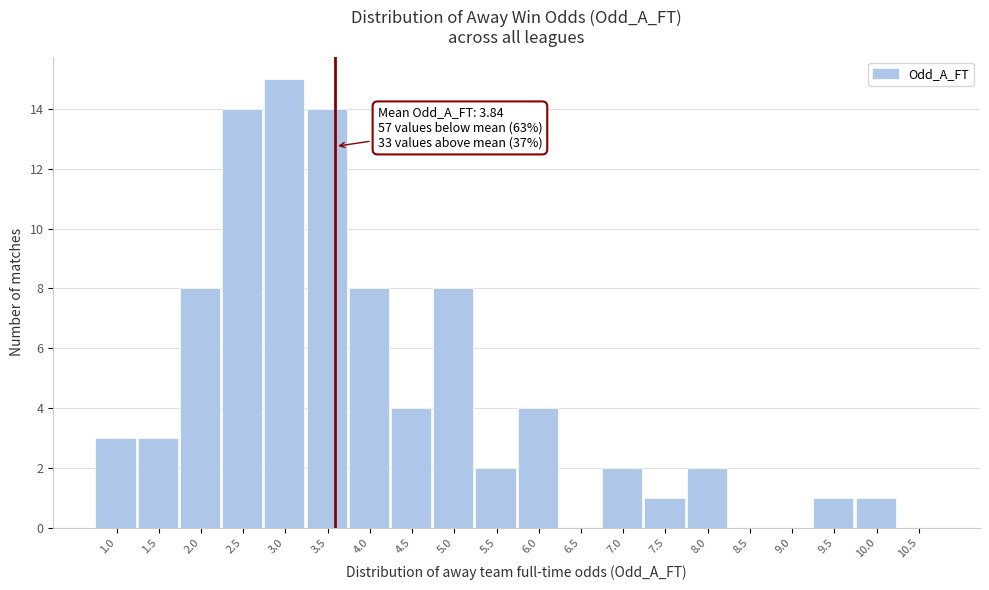

Reading right to left, extract all data points from this chart.

10.5=0	10.0=1	9.5=1	9.0=0	8.5=0	8.0=2	7.5=1	7.0=2	6.5=0	6.0=4	5.5=2	5.0=8	4.5=4	4.0=8	3.5=14	3.0=15	2.5=14	2.0=8	1.5=3	1.0=3